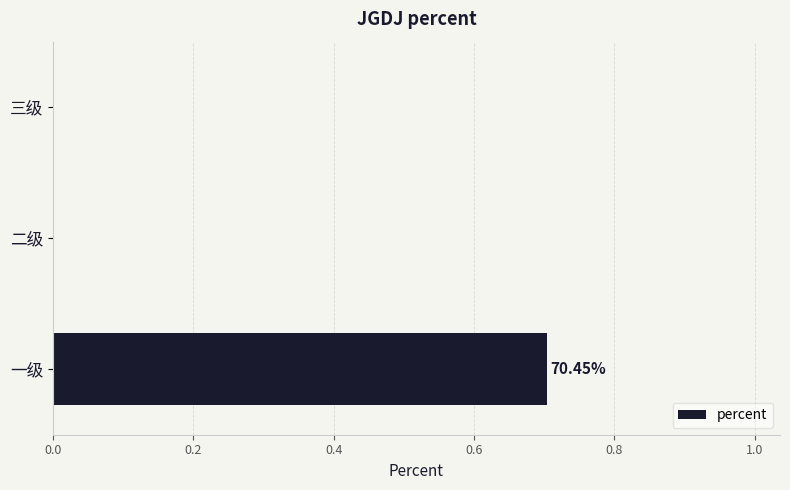

What is the sum of the values at 二级 and 一级?

0.7